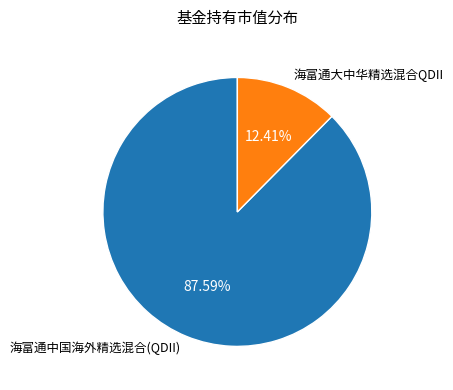

Which slice represents more than half of the pie?

海富通中国海外精选混合(QDII)